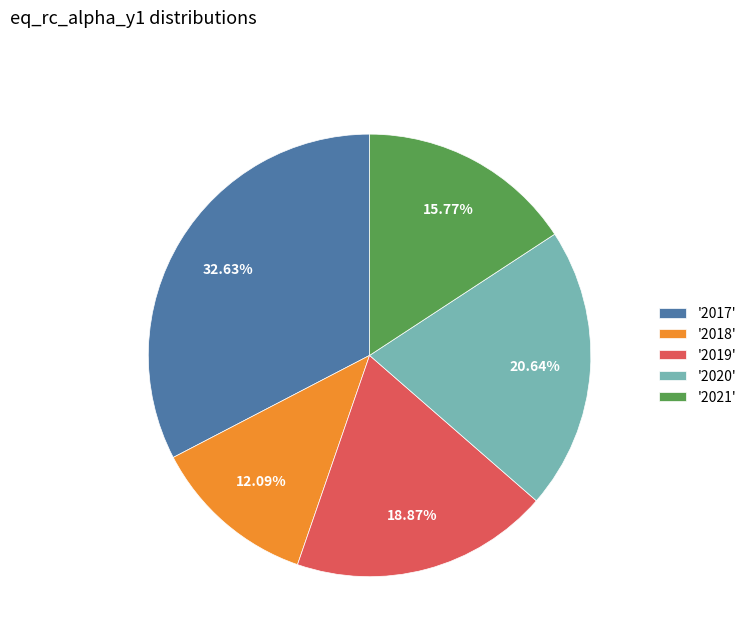

Is there a majority slice in this chart?

No